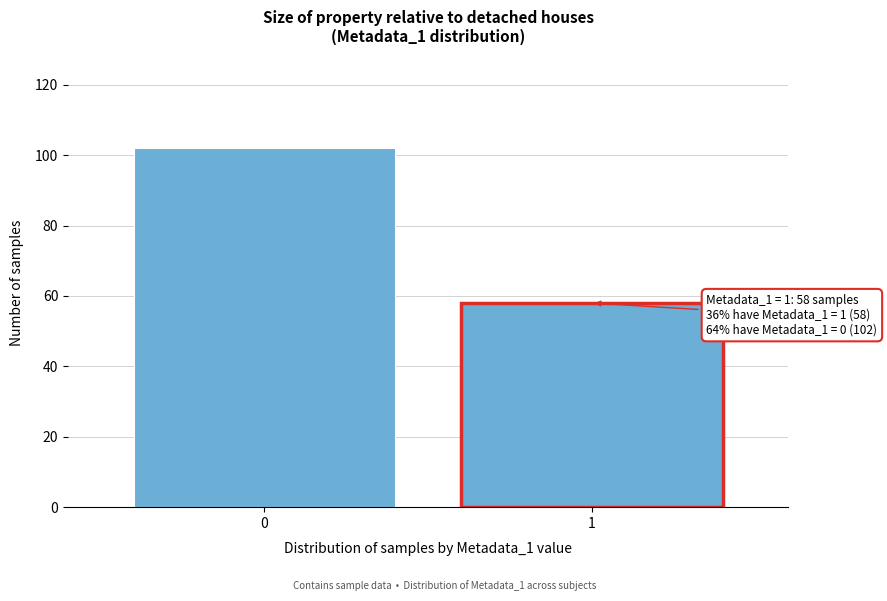

Reading left to right, what are all the values shown in this chart?

0=102	1=58